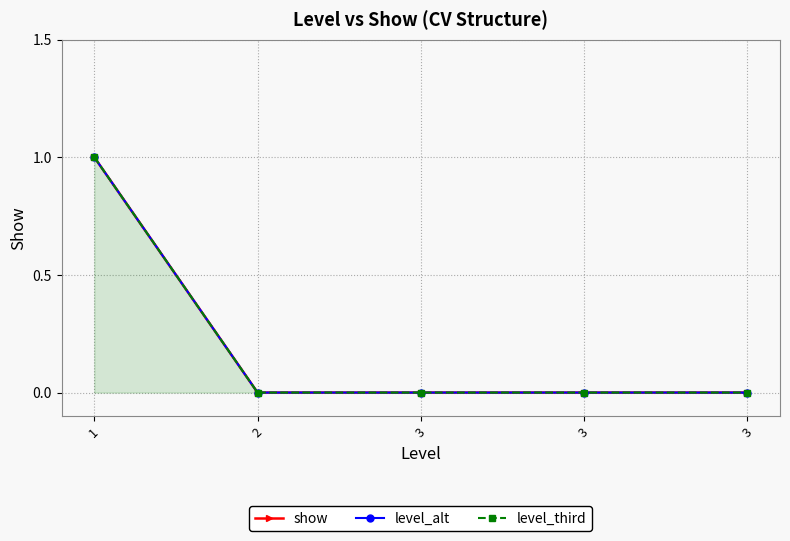

How many level_alt values are between 0 and 1?

5